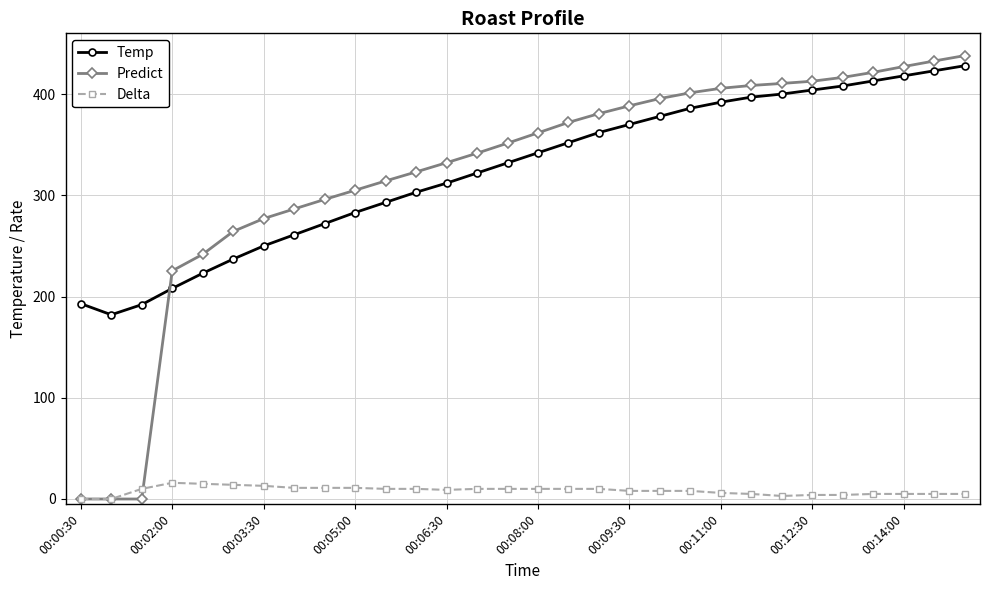

What is the difference between the maximum and minimum values in the Delta series?

16.0